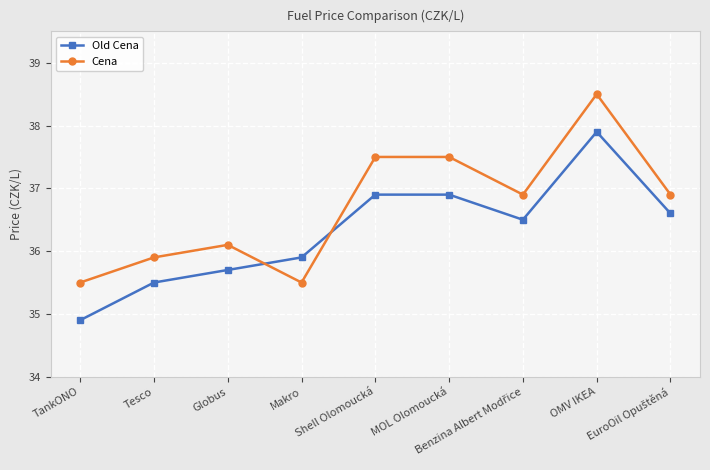

How many lines are shown in the chart?

2